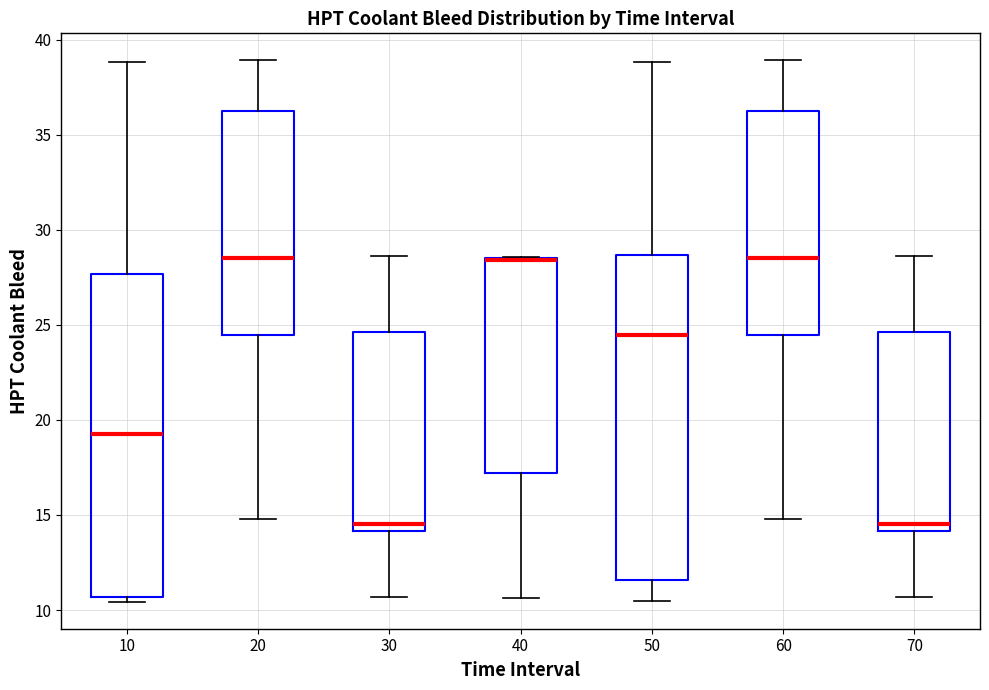

Reading left to right, transcribe this box plot: for each box, give where its median line is, the range the box spans, and where its two whiskers end, as read against the y-axis. The values are not printed on the chart, so give them approximately, as read against the axis.

10: median 19.5, box 10.5 to 27.5, whiskers 10.5 (just below the box's lower edge) to 39.0
20: median 28.5, box 24.5 to 36.0, whiskers 15.0 to 39.0
30: median 14.5, box 14.0 to 24.5, whiskers 10.5 to 28.5
40: median 28.5 (drawn on the box's upper edge), box 17.0 to 28.5, whiskers 10.5 to 28.5
50: median 24.5, box 11.5 to 28.5, whiskers 10.5 to 39.0
60: median 28.5, box 24.5 to 36.0, whiskers 15.0 to 39.0
70: median 14.5, box 14.0 to 24.5, whiskers 10.5 to 28.5